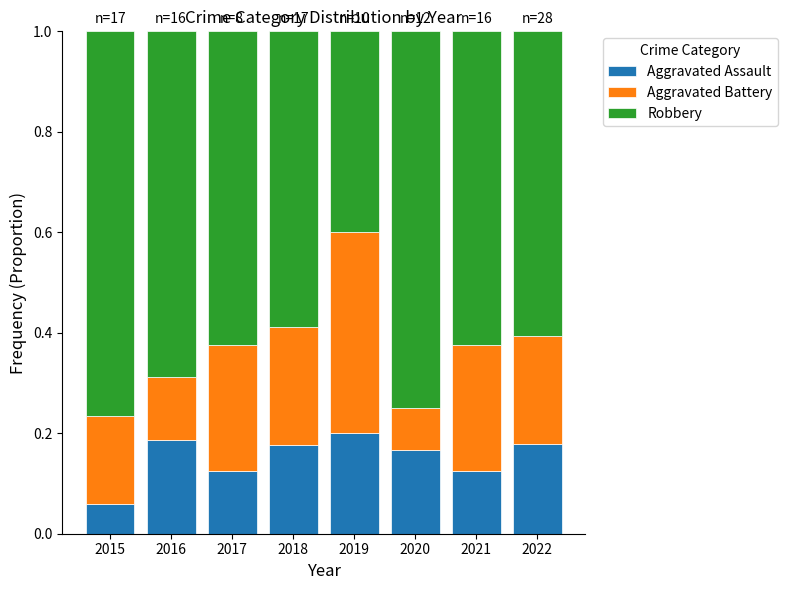

What are all the series names shown in the legend?

Aggravated Assault, Aggravated Battery, Robbery